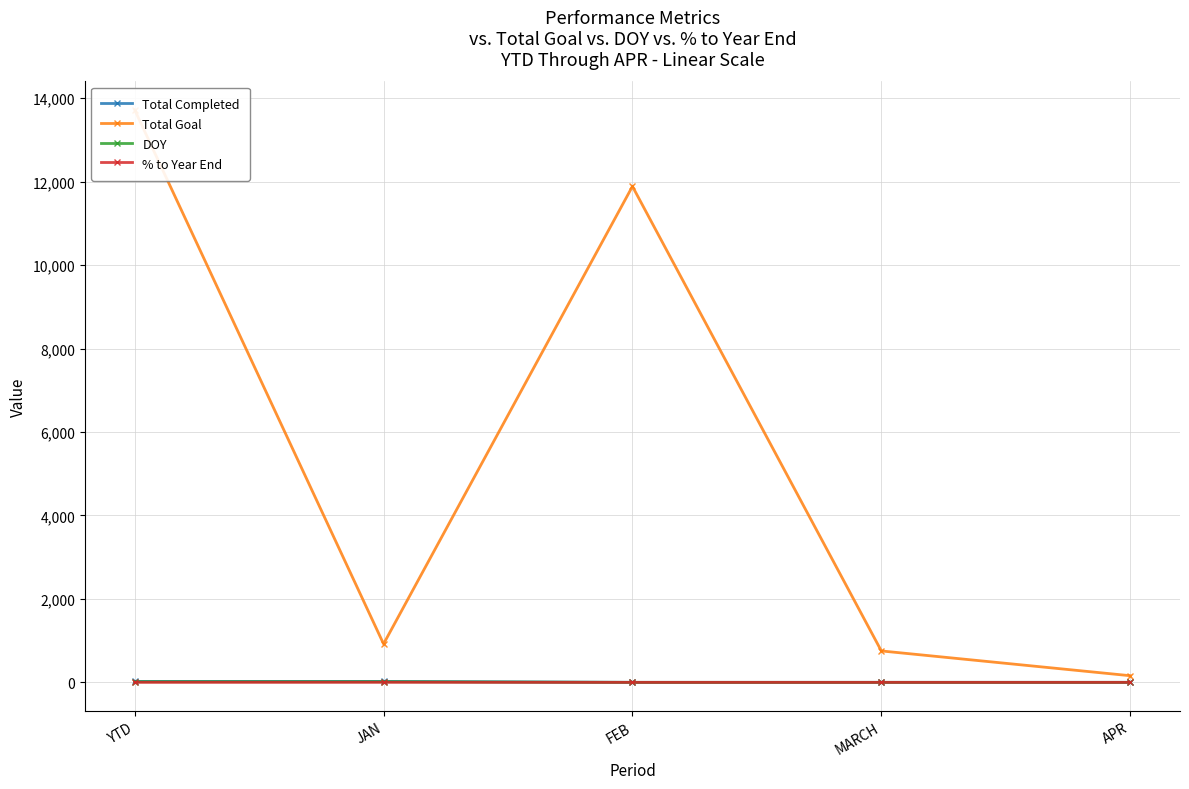

List the labels in order of Total Completed value, largest first.

YTD, JAN, FEB, MARCH, APR